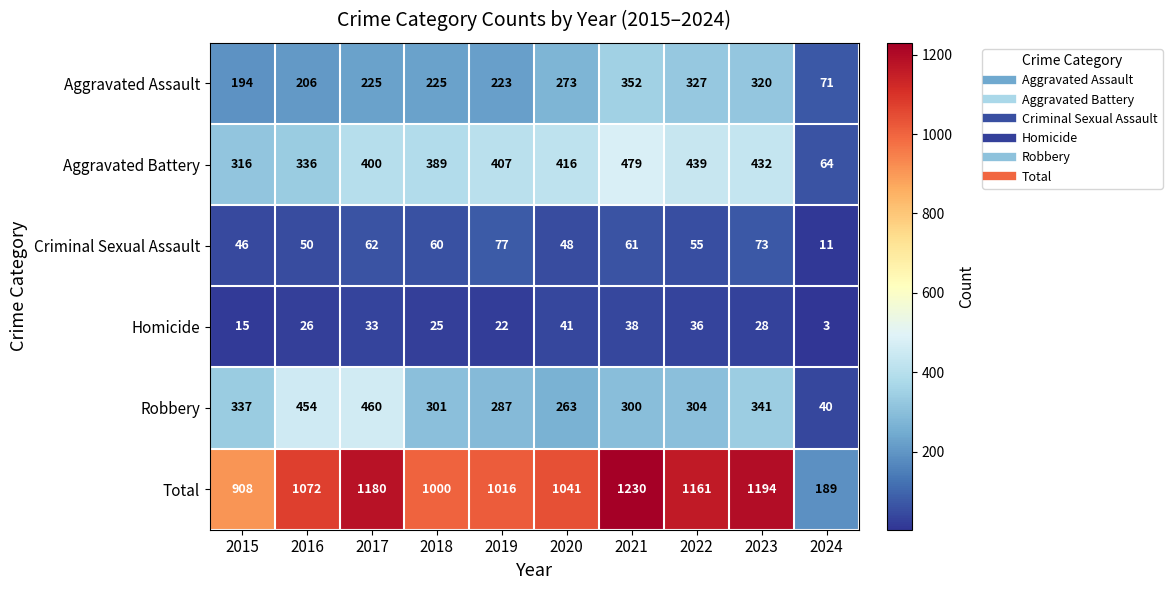

At 2016, list the series in order from largest to smallest.

Total, Robbery, Aggravated Battery, Aggravated Assault, Criminal Sexual Assault, Homicide